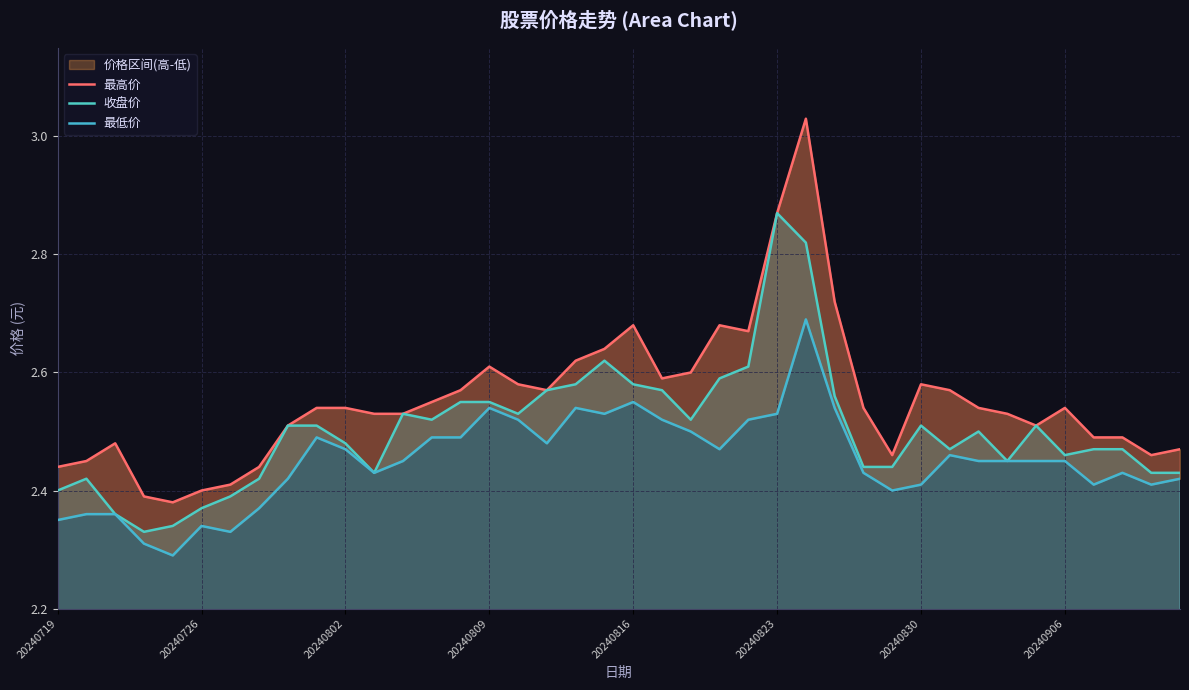

Reading right to left, extract all data points from this chart.

最高价: 2.5	2.5	2.5	2.5	2.5	2.5	2.5	2.5	2.6	2.6	2.5	2.5	2.7	3.0	2.9	2.7	2.7	2.6	2.6	2.7	2.6	2.6	2.6	2.6	2.6	2.6	2.5	2.5	2.5	2.5	2.5	2.5	2.4	2.4	2.4	2.4	2.4	2.5	2.5	2.4
收盘价: 2.4	2.4	2.5	2.5	2.5	2.5	2.5	2.5	2.5	2.5	2.4	2.4	2.6	2.8	2.9	2.6	2.6	2.5	2.6	2.6	2.6	2.6	2.6	2.5	2.5	2.5	2.5	2.5	2.4	2.5	2.5	2.5	2.4	2.4	2.4	2.3	2.3	2.4	2.4	2.4
最低价: 2.4	2.4	2.4	2.4	2.5	2.5	2.5	2.5	2.5	2.4	2.4	2.4	2.5	2.7	2.5	2.5	2.5	2.5	2.5	2.5	2.5	2.5	2.5	2.5	2.5	2.5	2.5	2.5	2.4	2.5	2.5	2.4	2.4	2.3	2.3	2.3	2.3	2.4	2.4	2.4